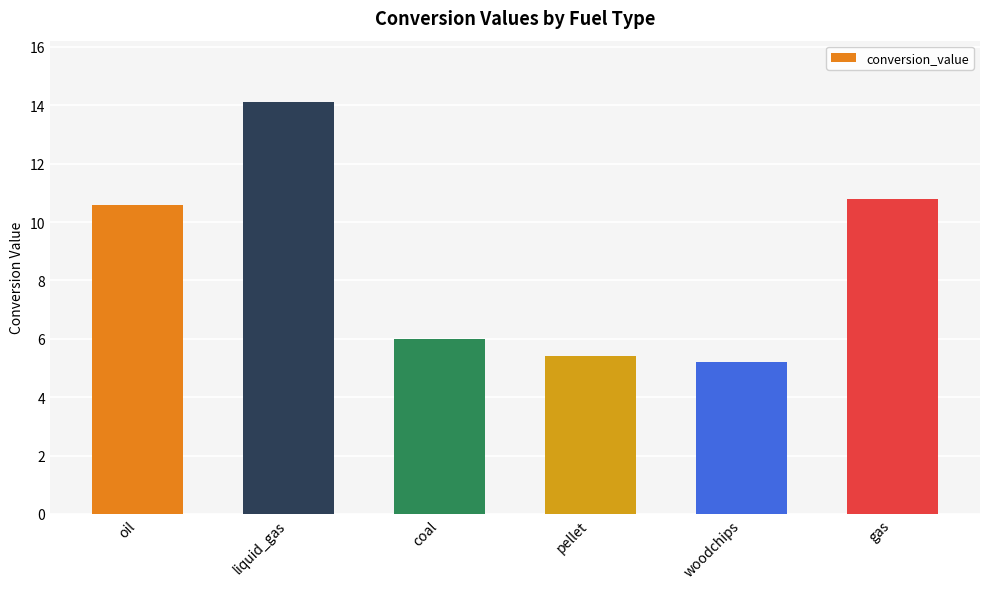

Which category has the lowest value across all series?

woodchips